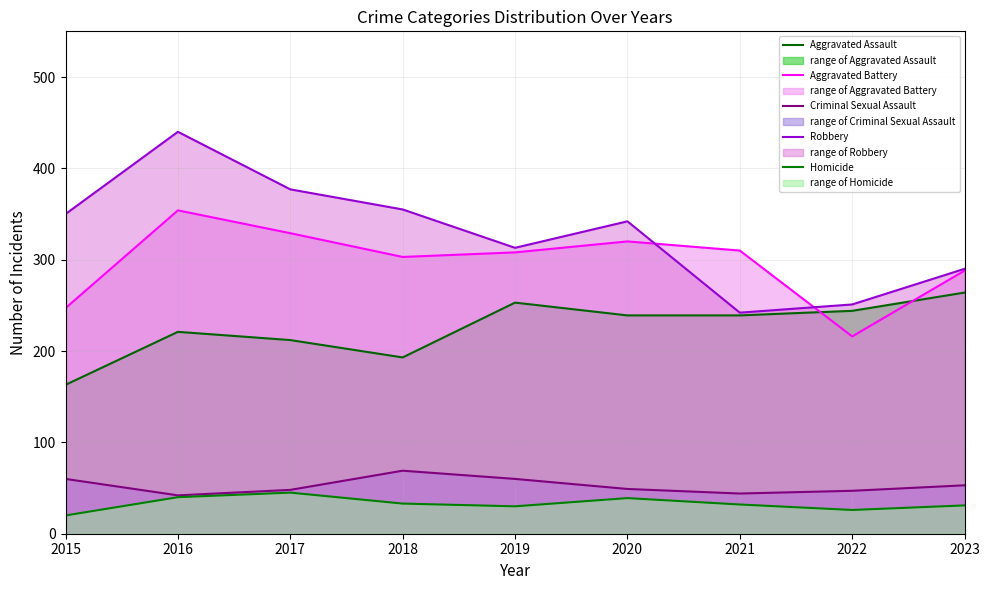

True or false: Robbery has a value of 290 at 2023.

True